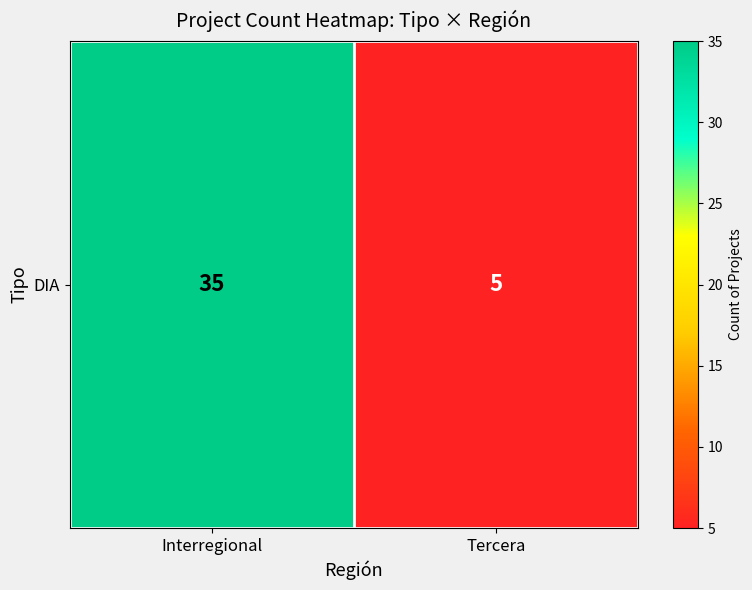

What value does the data have at Interregional, to the nearest 5?

35